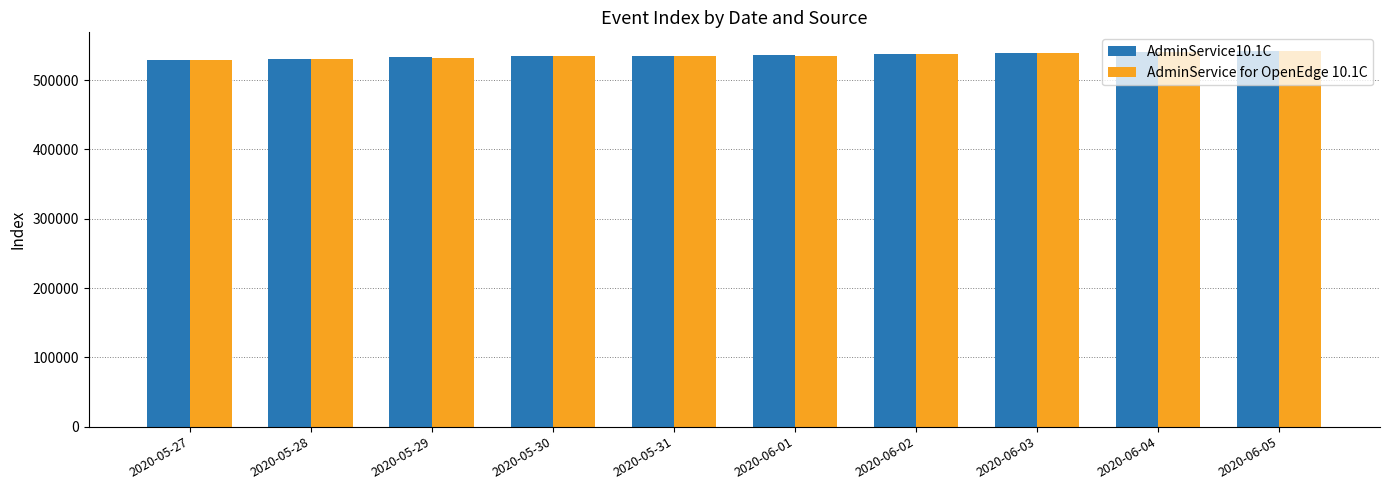

Is it true that AdminService for OpenEdge 10.1C equals 537355 at 2020-06-02?

True